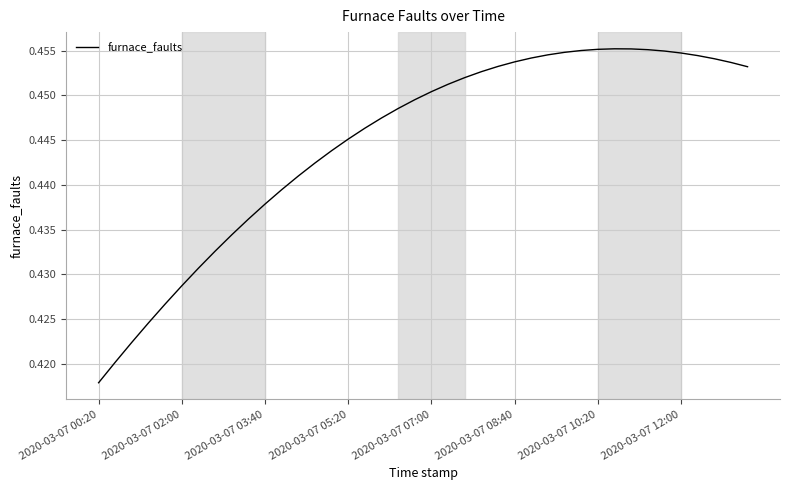

The chart shows a value of 0.6 at 2020-03-07 02:00. True or false?

False